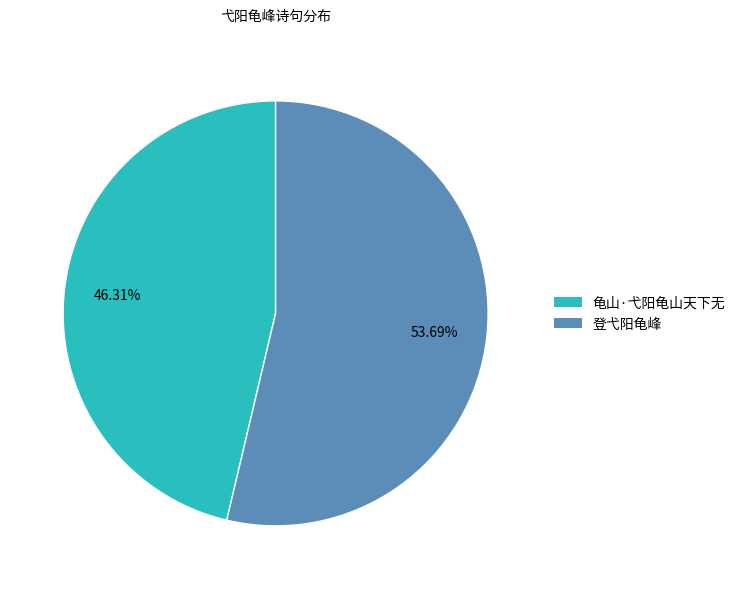

Which slice represents more than half of the pie?

登弋阳龟峰